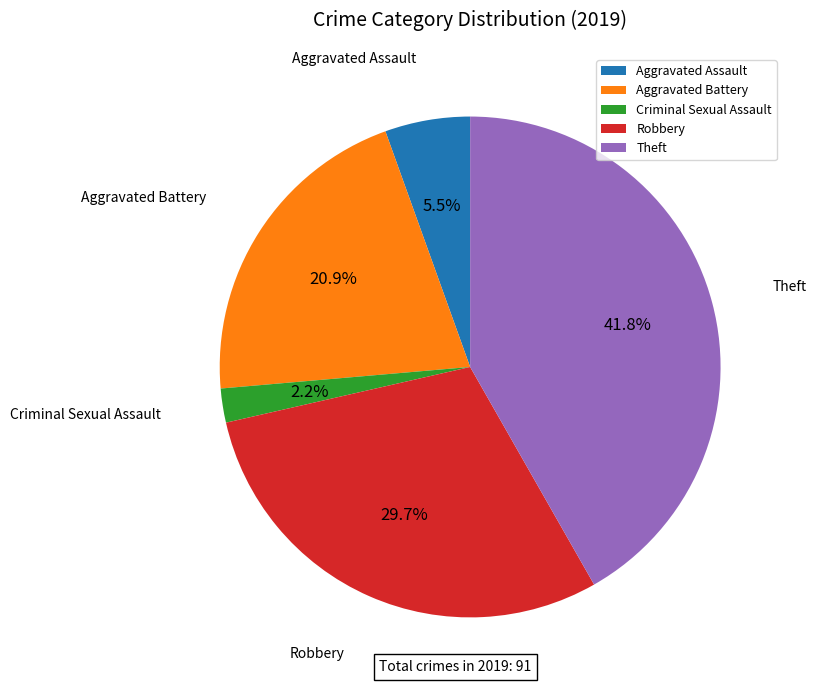

Rank the categories by value from highest to lowest.

Theft, Robbery, Aggravated Battery, Aggravated Assault, Criminal Sexual Assault